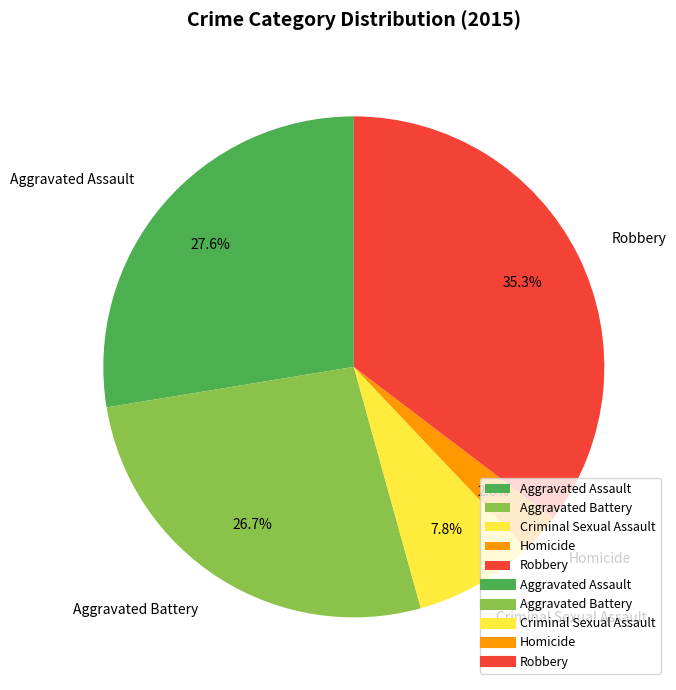

To the nearest percent, what is the average slice percentage?

20%